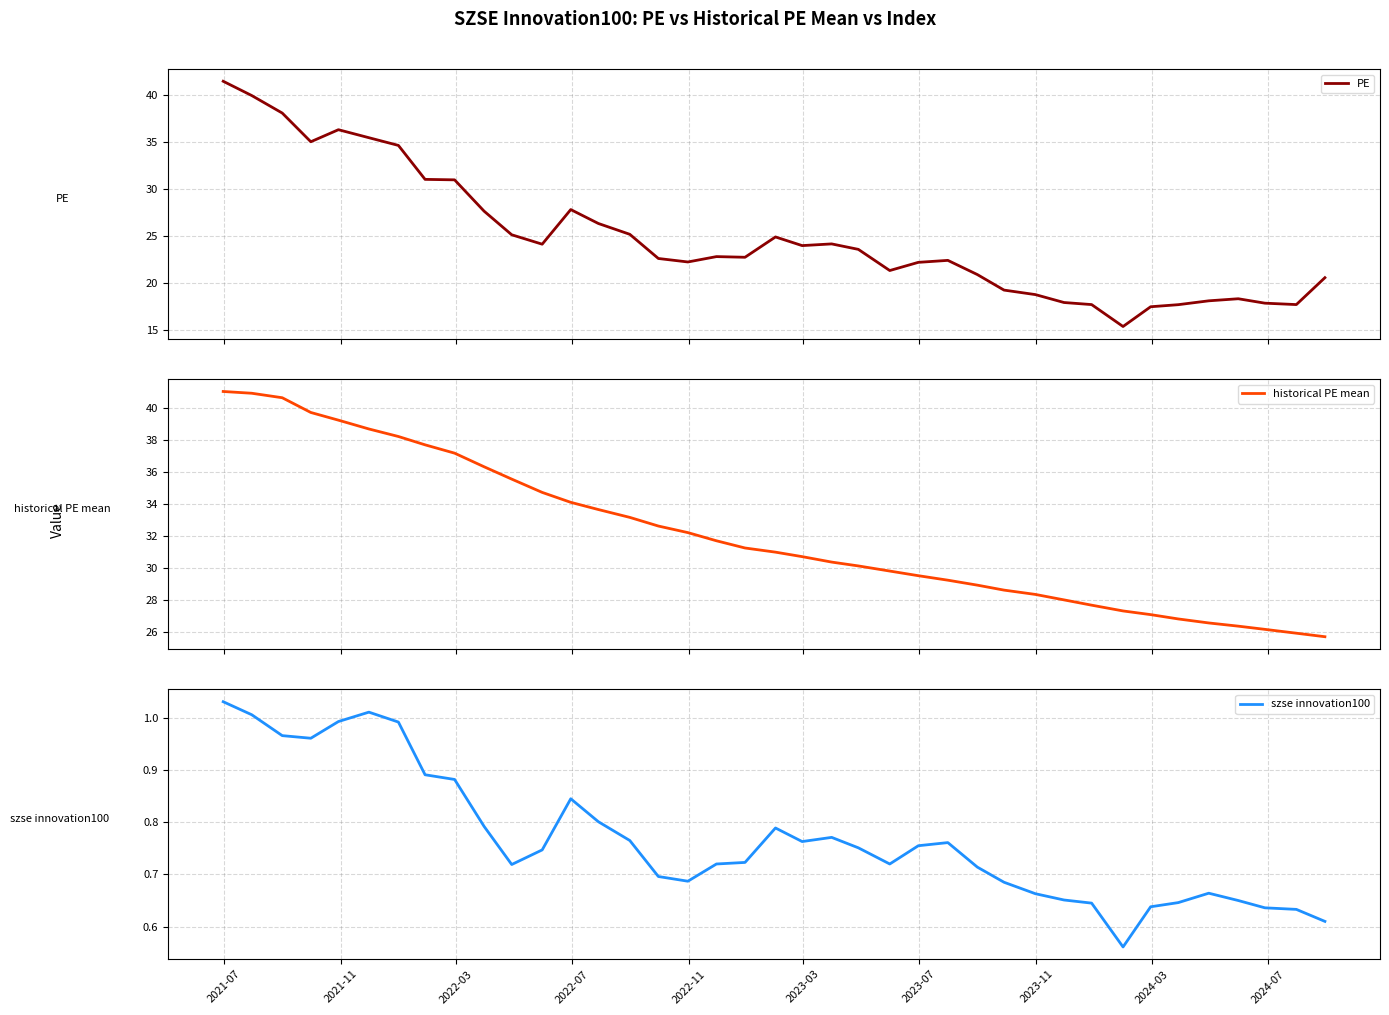

What is the minimum value for PE?

15.4